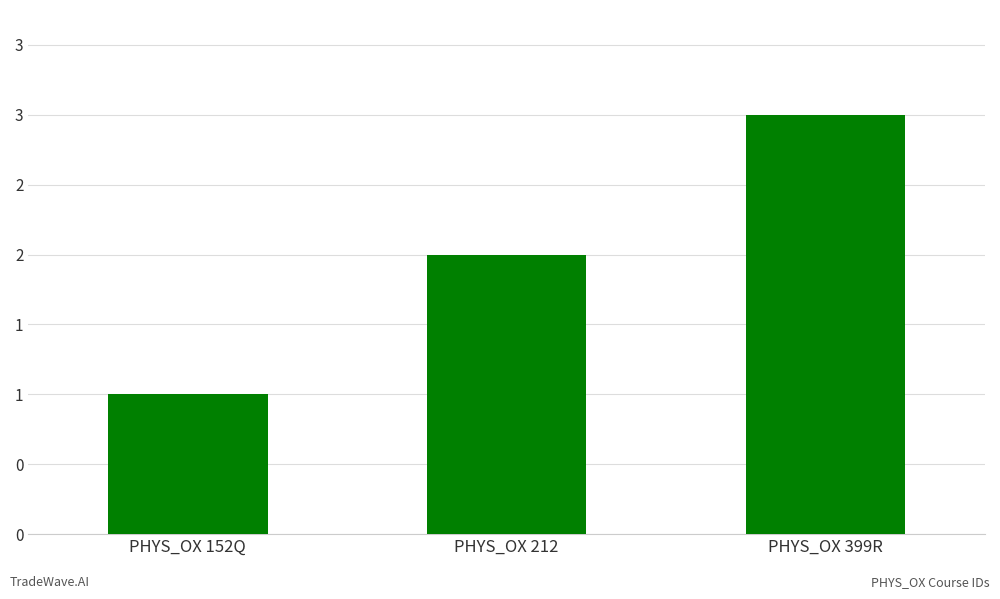

How many values are between 1 and 3?

3